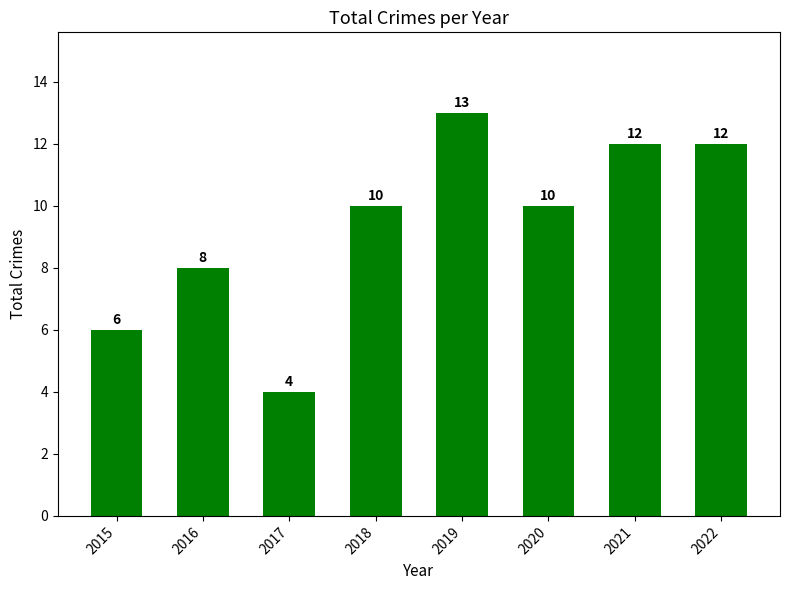

Are the bars grouped side by side (vs. stacked)?

No